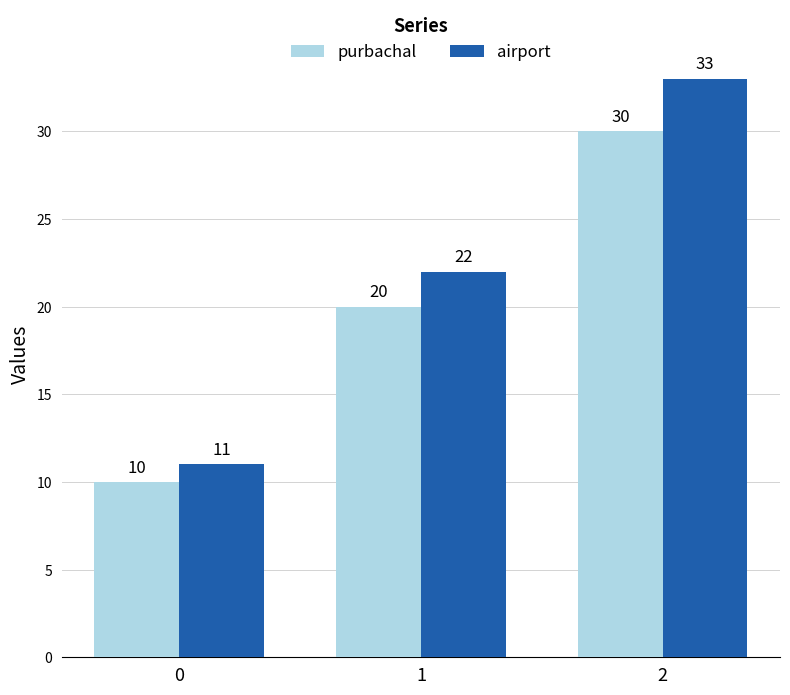

Is it true that purbachal equals 20 at 1?

True